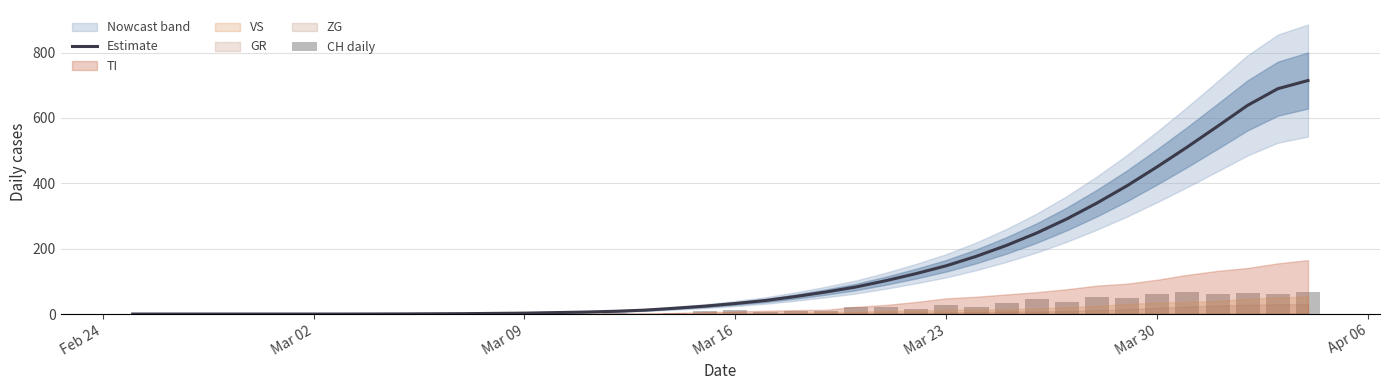

How many bars are there in total?

80